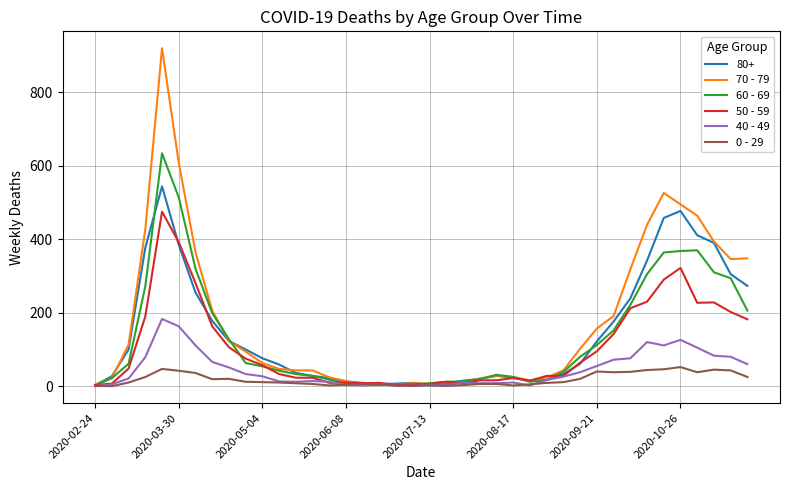

Does the chart have visible grid lines?

Yes